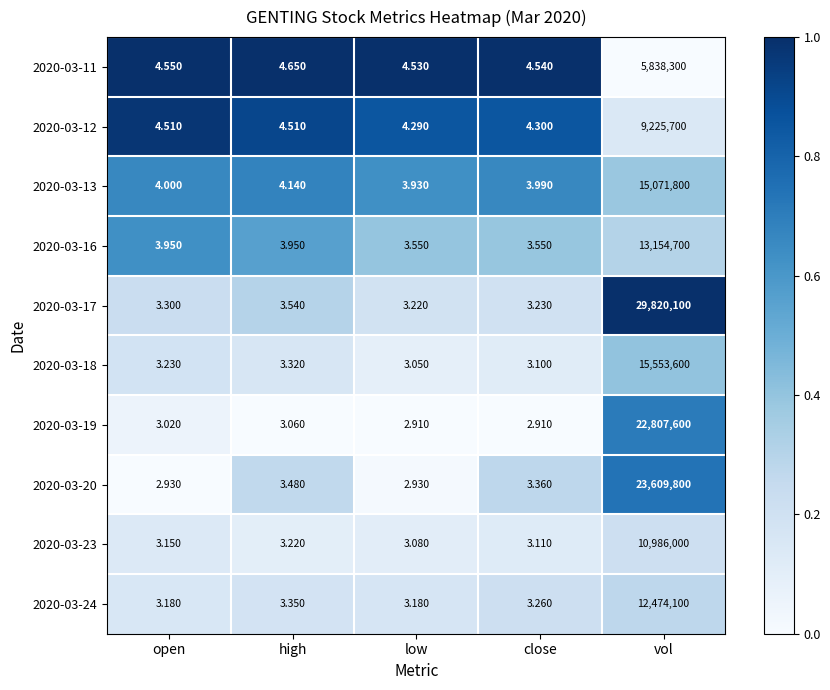

At which category is the sum across all series the highest?

vol